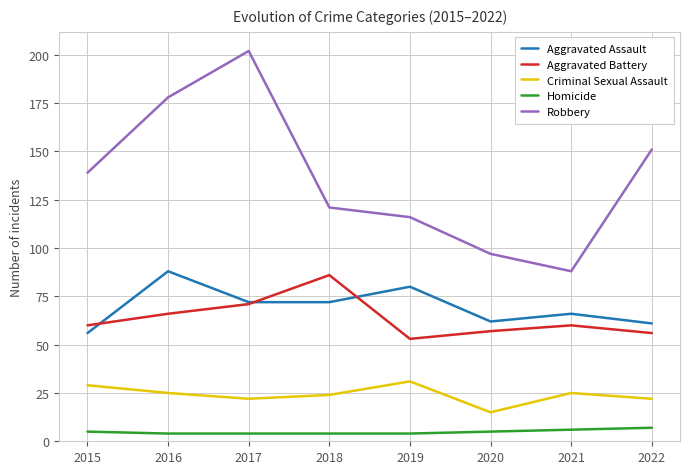

Is the value of Aggravated Battery at 2020 greater than the value of Aggravated Assault at 2016?

No